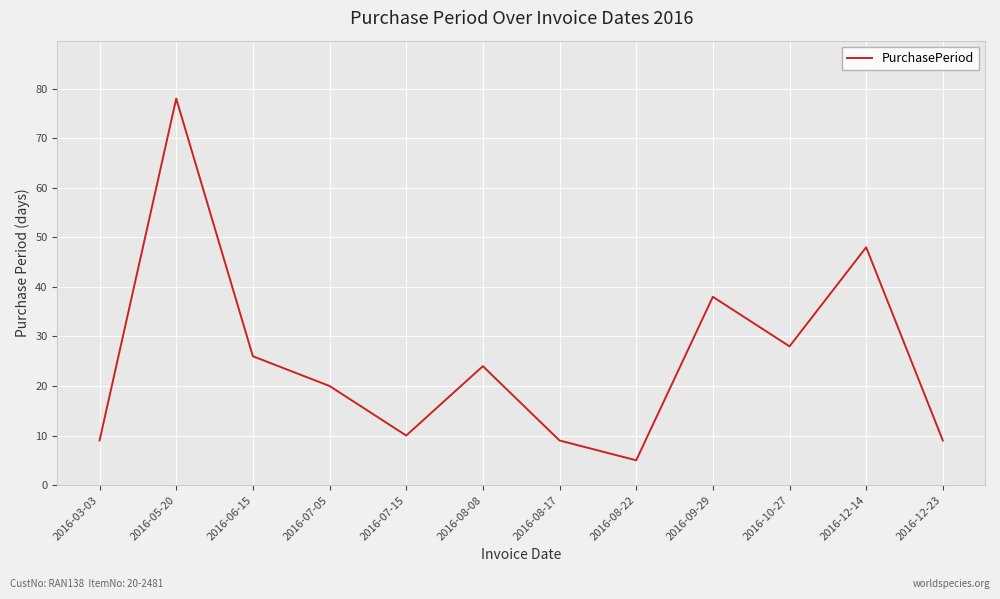

What position from the right is 2016-09-29?

4